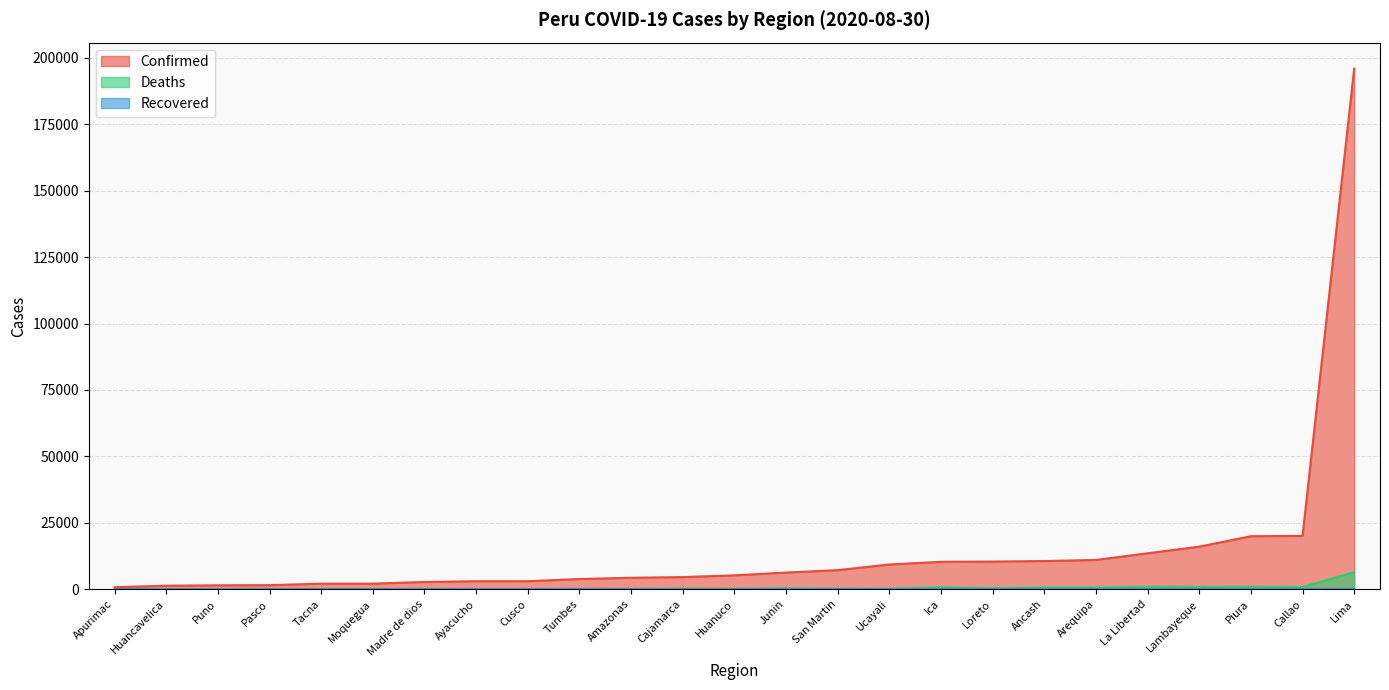

Which category has the lowest value in the Confirmed series?

Apurimac